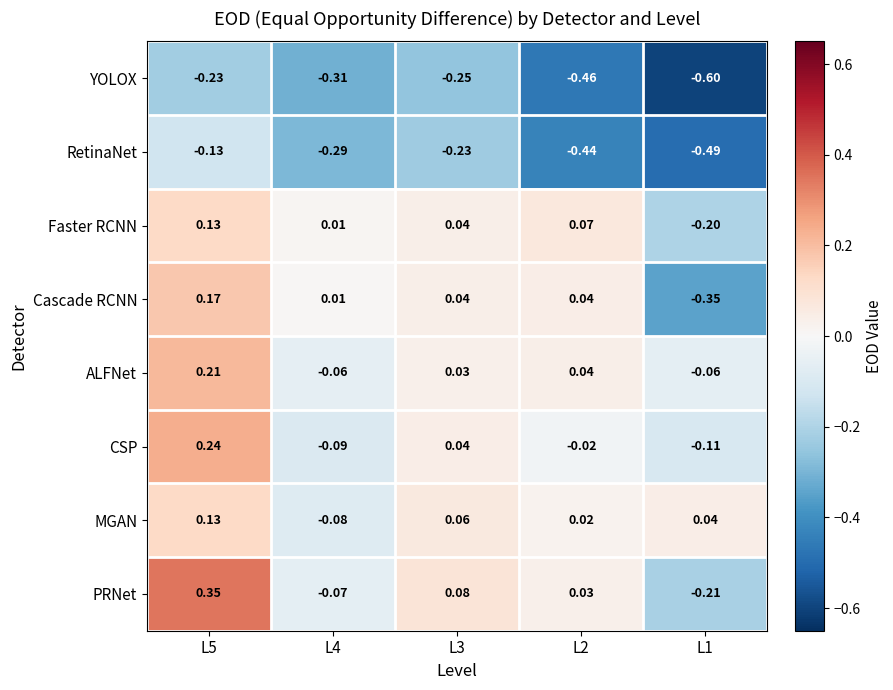

Which series has the widest spread of values?

PRNet